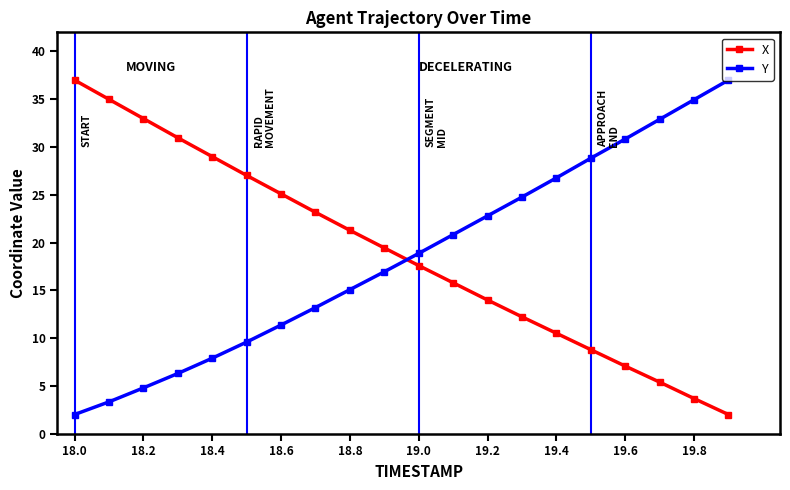

How many times do Y and X cross each other?

1